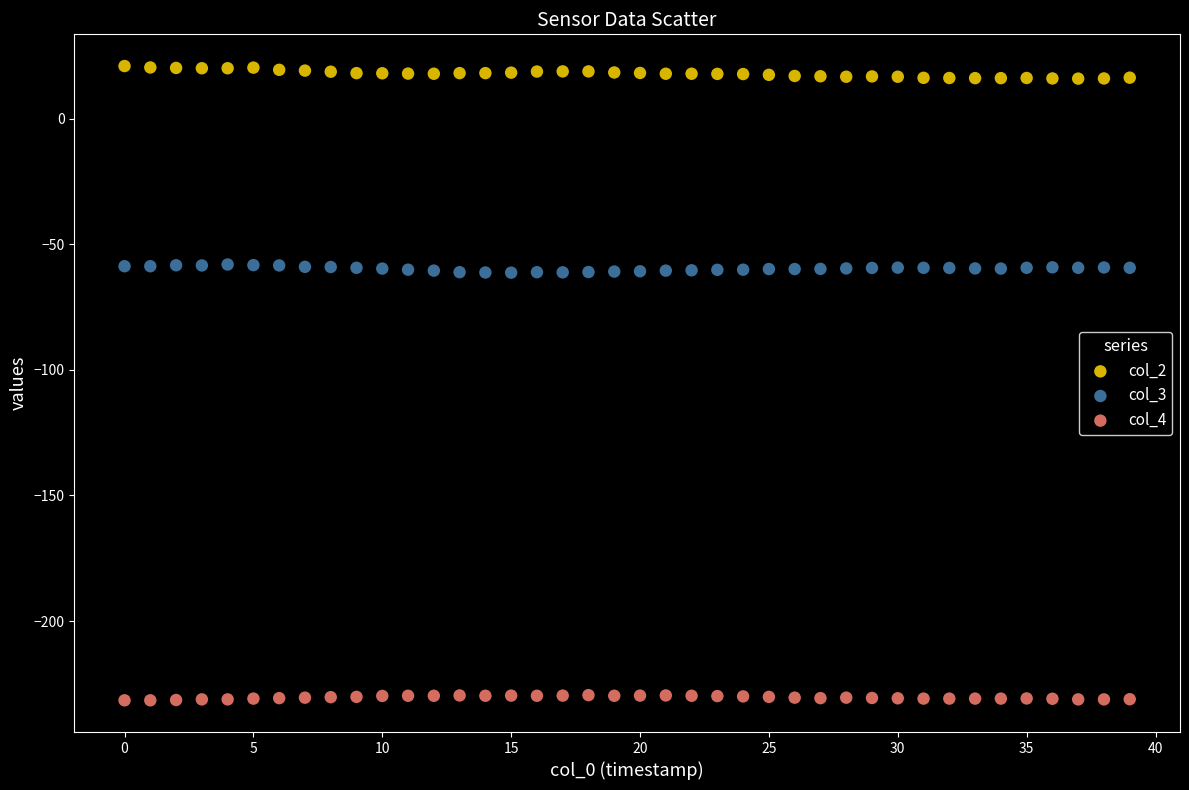

Which series reaches the maximum Y coordinate?

col_2